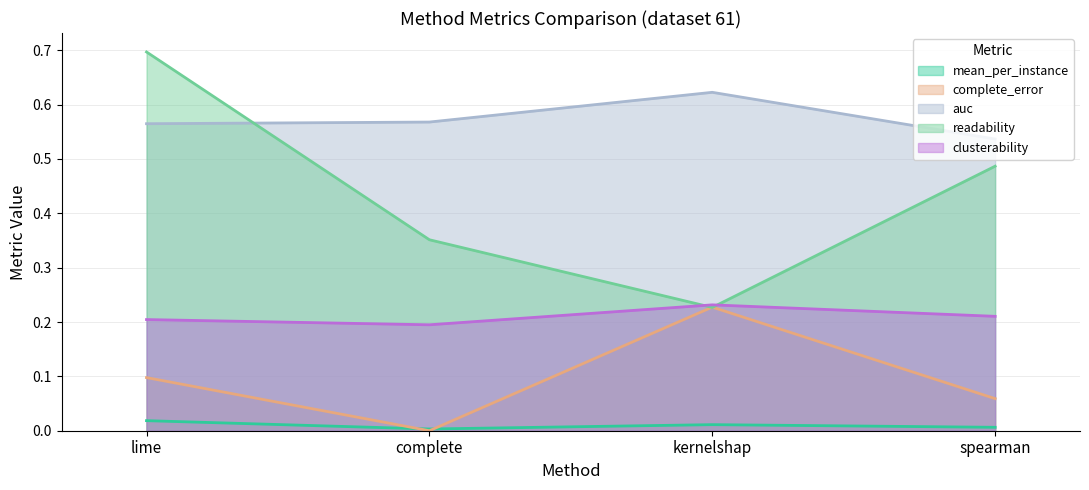

Is it true that mean_per_instance equals 0.0 at lime?

True